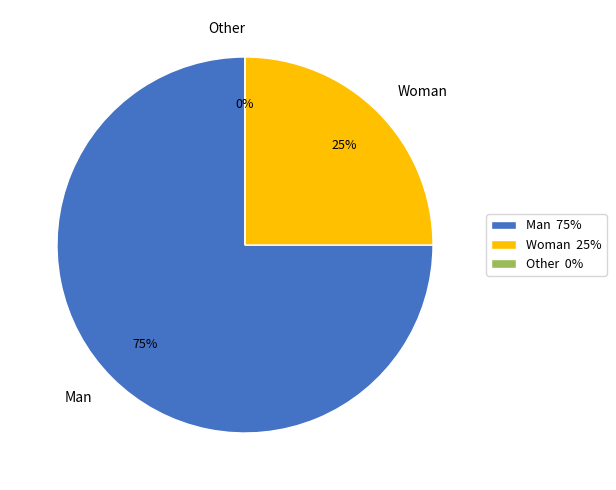

Is the sum of Man and Woman greater than half?

Yes